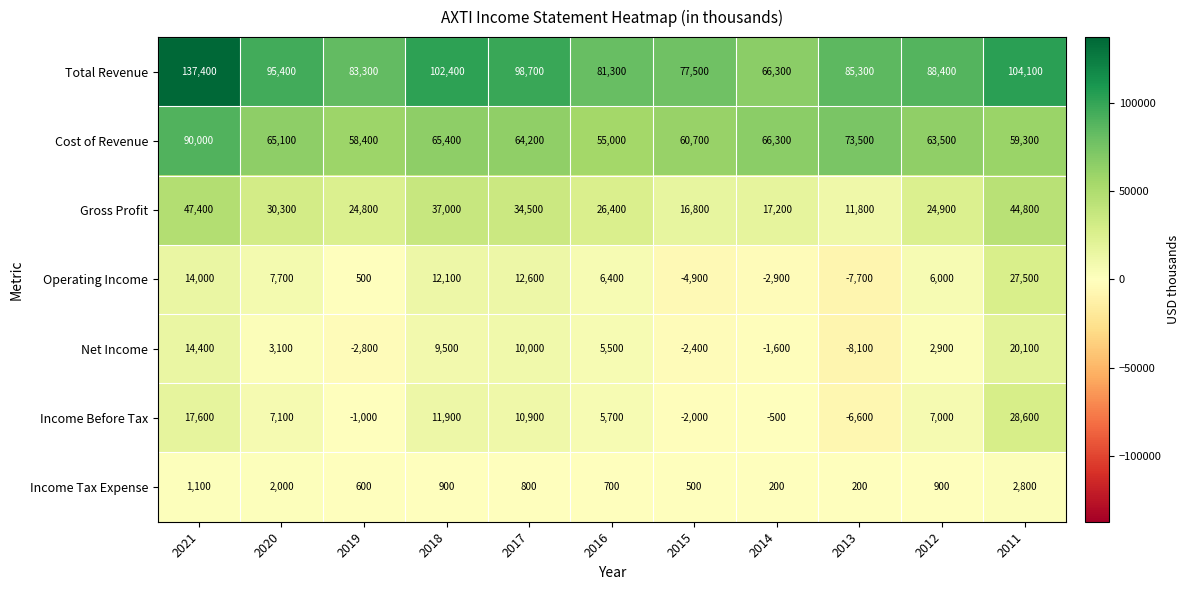

What is the minimum value for Total Revenue?

66300